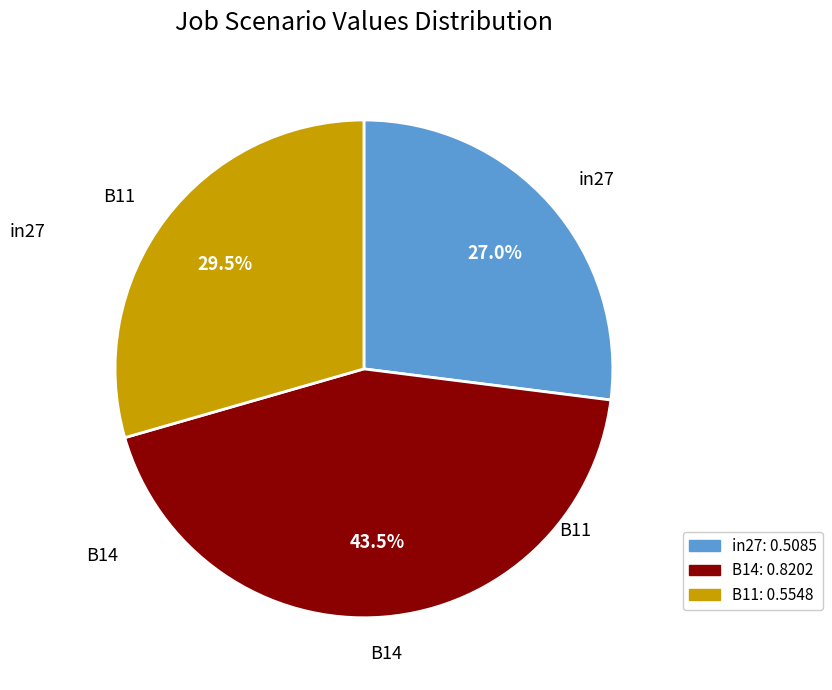

Rank the categories by value from highest to lowest.

B14, B11, in27